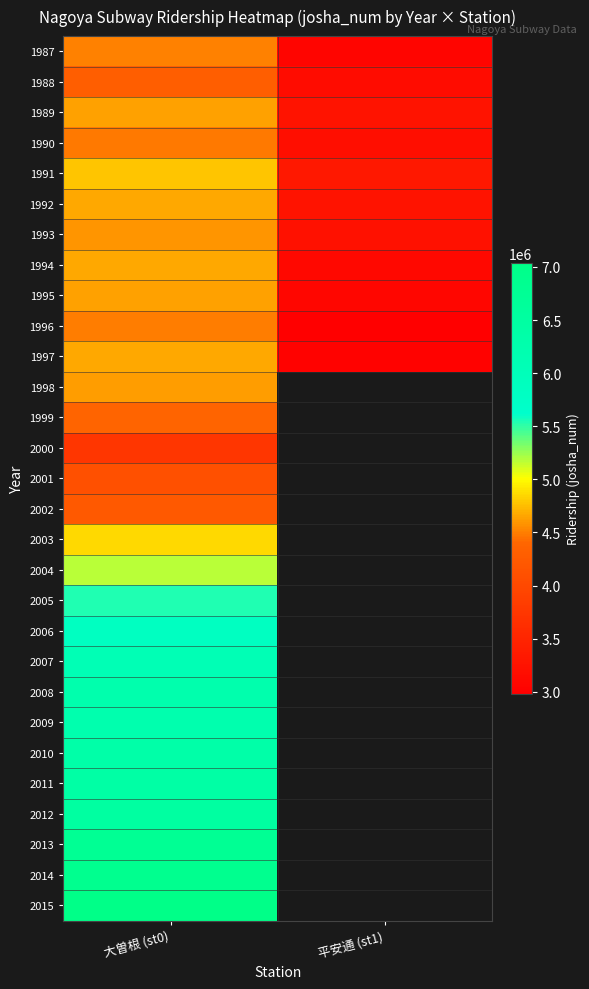

Is the value of 2007 at 平安通 (st1) greater than the value of 2014 at 平安通 (st1)?

No